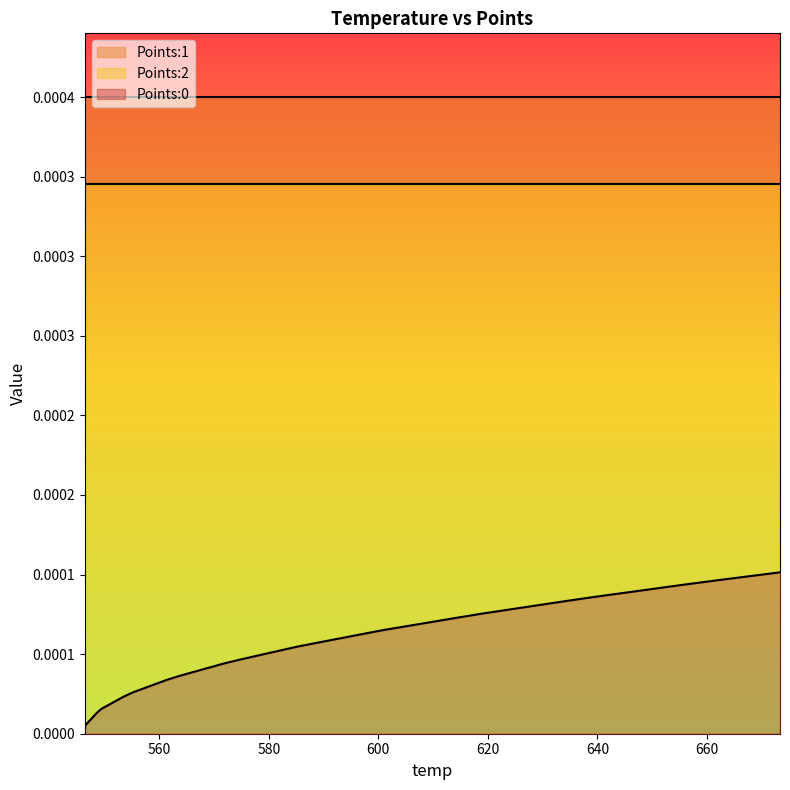

Rank the categories by Points:0 value from lowest to highest.

0, 1, 2, 3, 4, 5, 6, 7, 8, 9, 10, 11, 12, 13, 14, 15, 16, 17, 18, 19, 20, 21, 22, 23, 24, 25, 26, 27, 28, 29, 30, 31, 32, 33, 34, 35, 36, 37, 38, 39